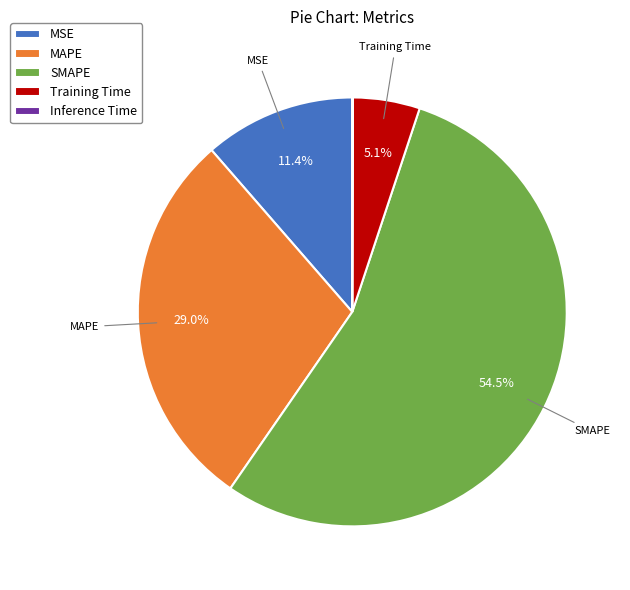

To the nearest percent, what is the combined percentage of MSE and SMAPE?

66%